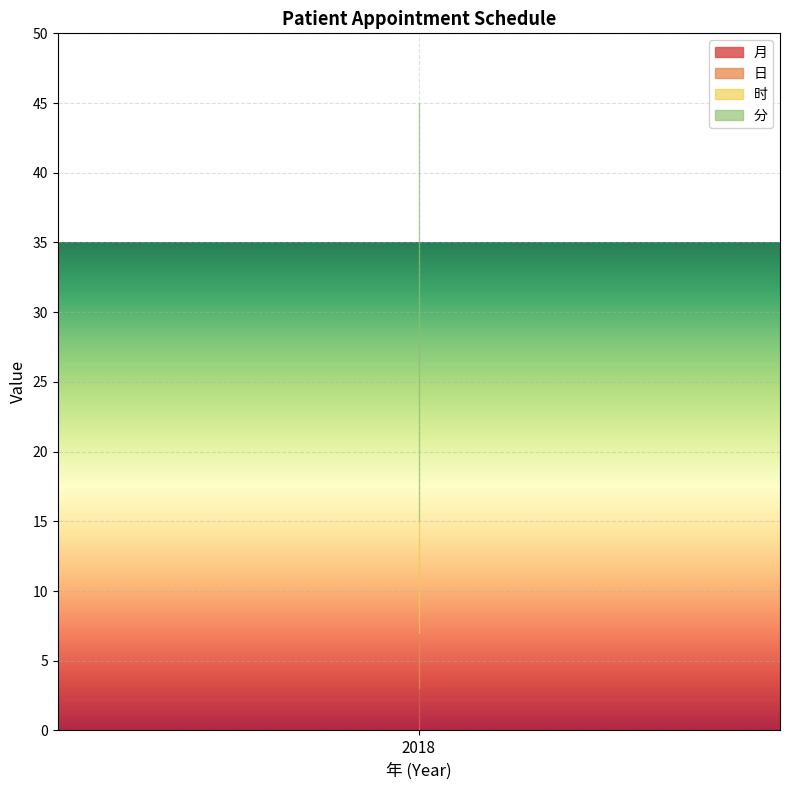

The 日 series shows 6 at 2018. True or false?

False